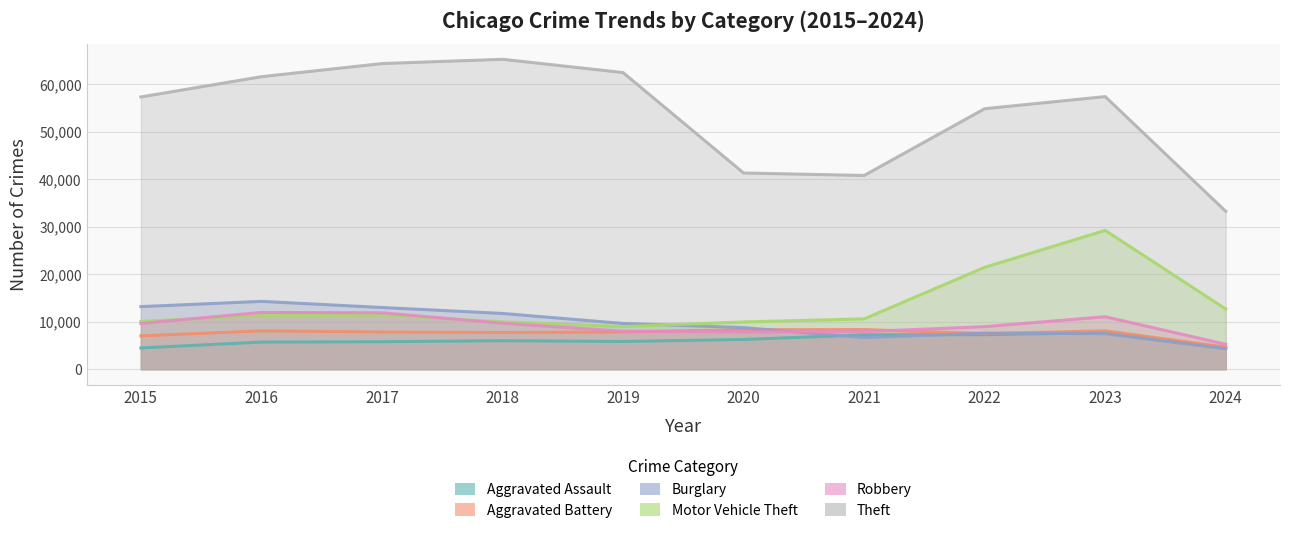

Which series has the largest total across all categories?

Theft